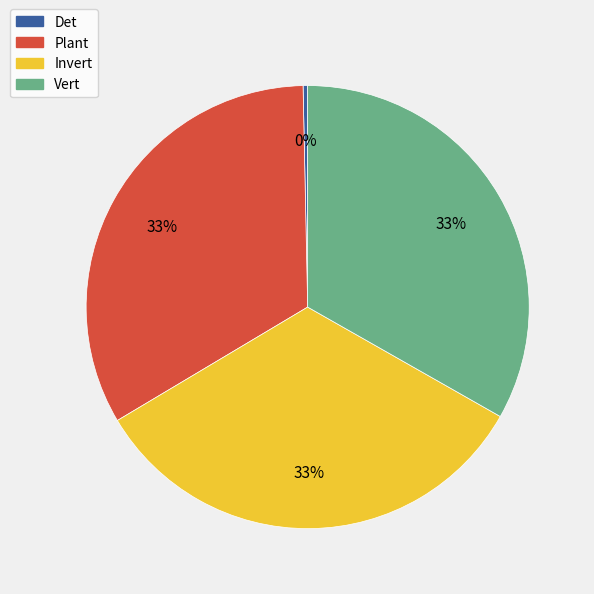

Combined, do Det and Vert account for over 50%?

No